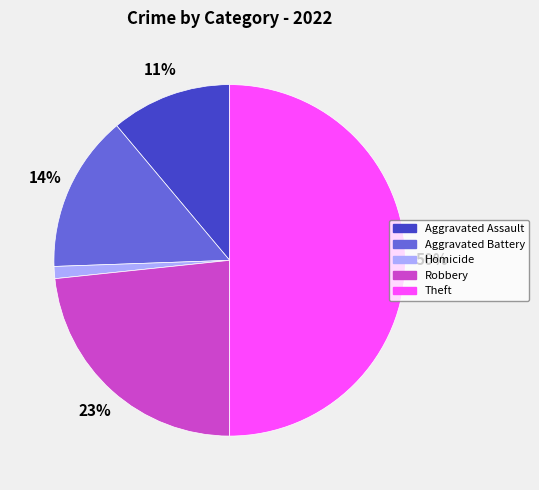

To the nearest percent, what is the average slice percentage?

20%